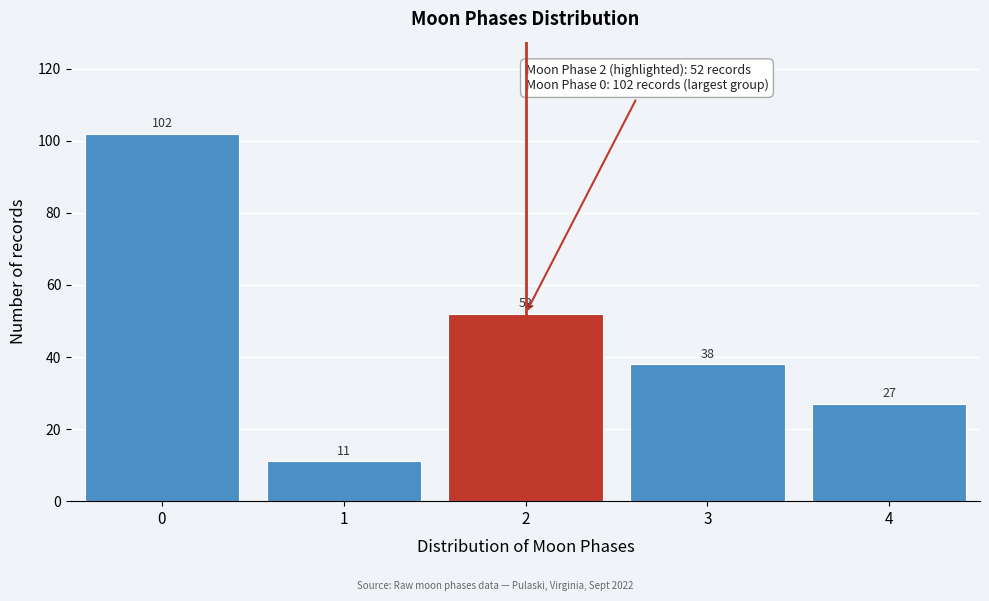

Reading left to right, what are all the values shown in this chart?

102	11	52	38	27